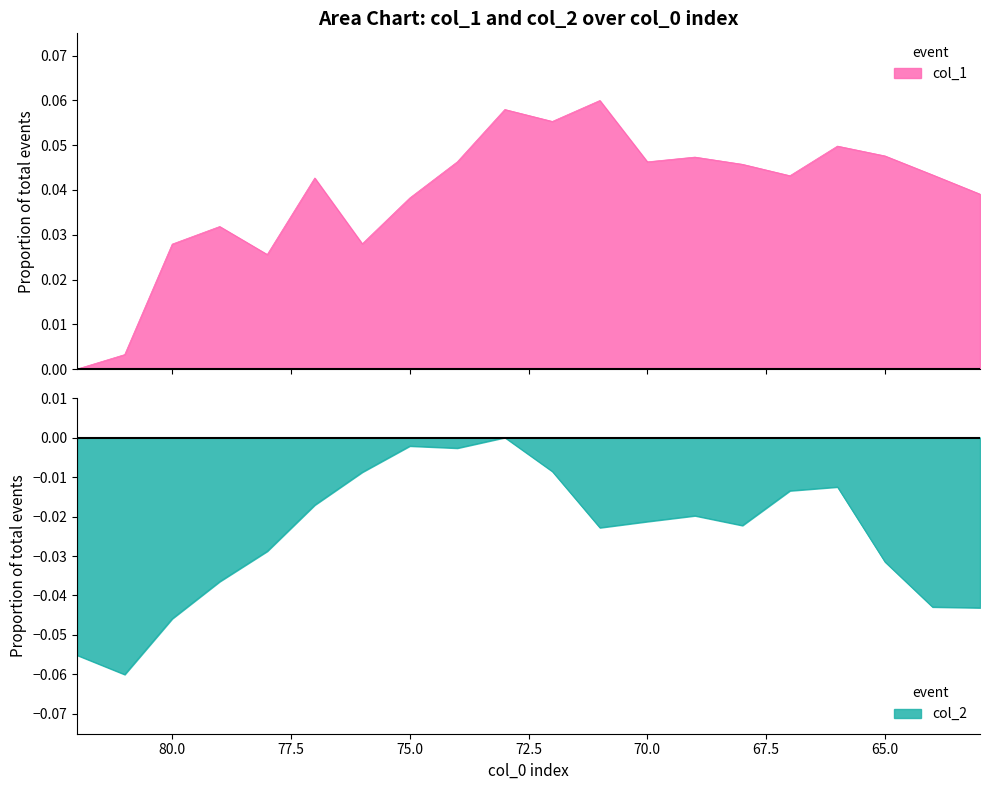

What is the difference between the maximum and second lowest values in the col_2 series?

0.1